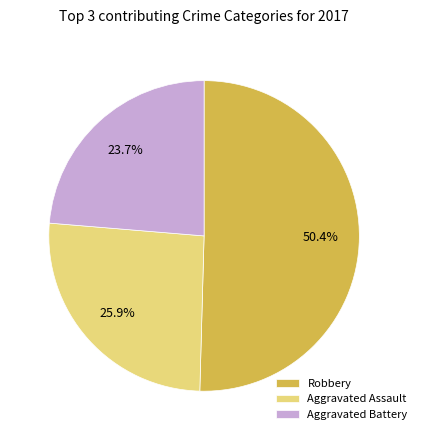

Does Aggravated Assault represent more than half of the total?

No